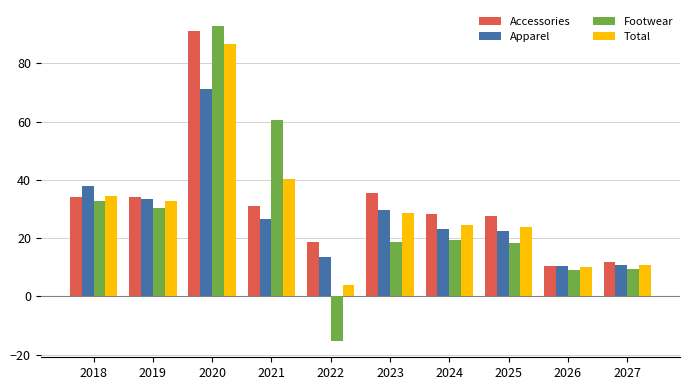

Which series has the largest range (max minus min)?

Footwear